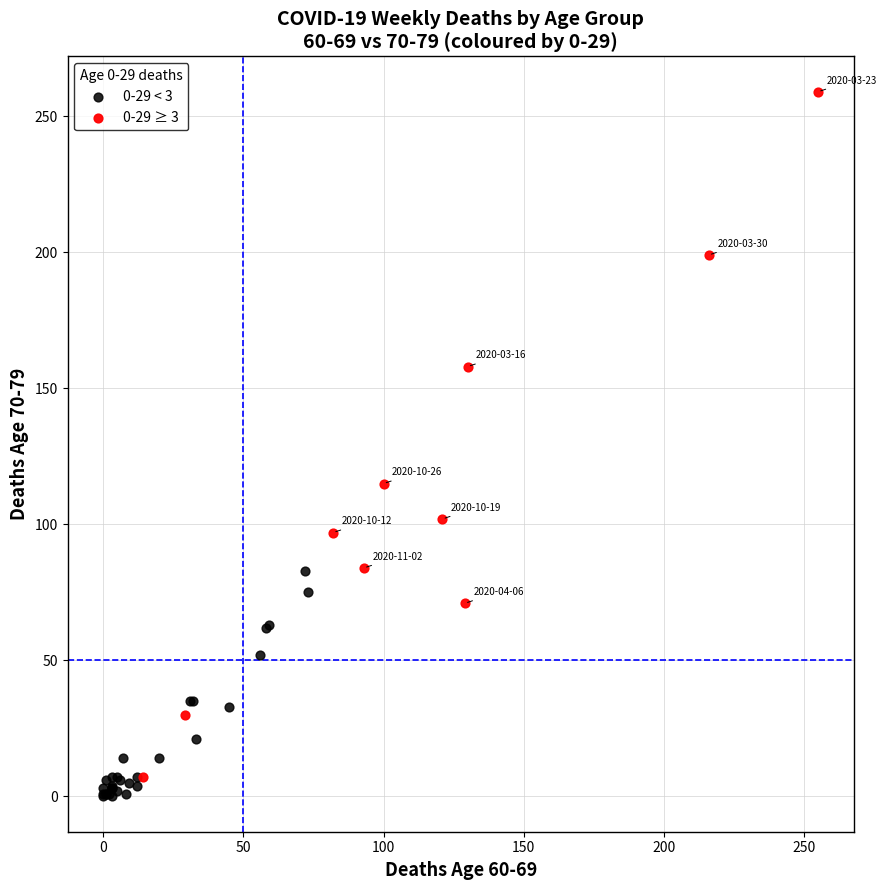

Which series has the widest spread of Y values?

0-29 ≥ 3